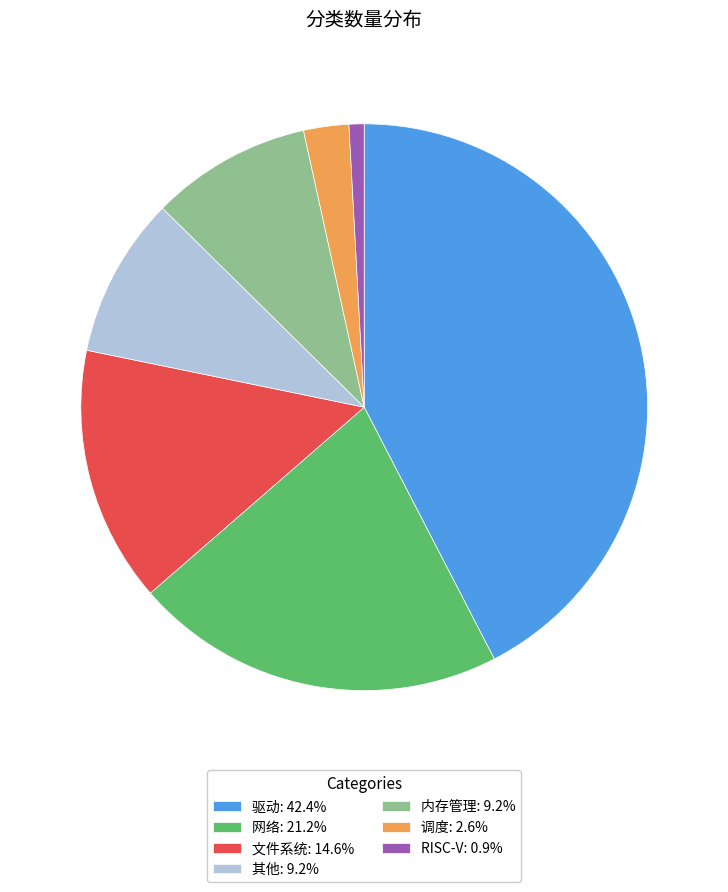

Which slice is the largest?

驱动